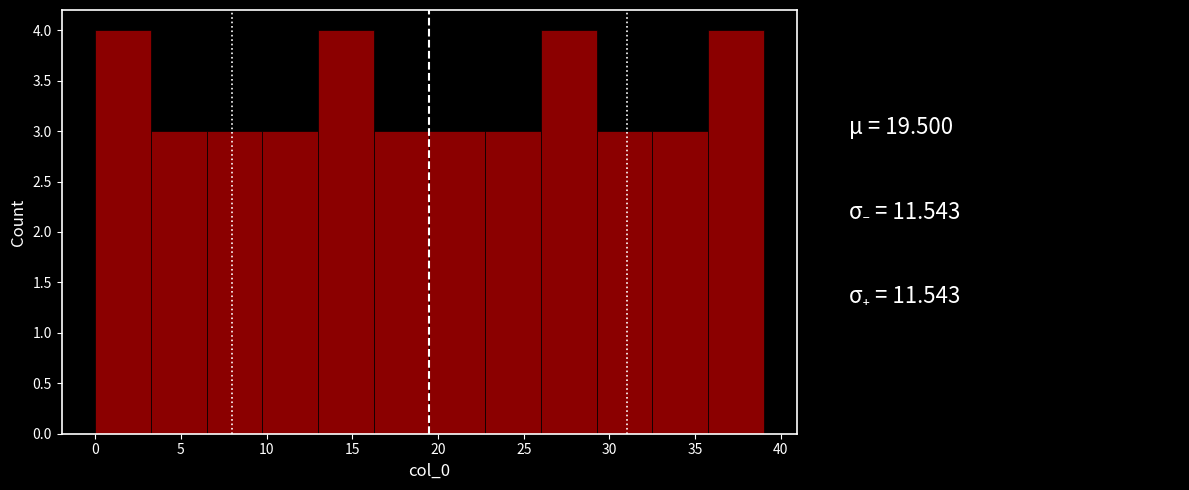

How tall is the bar that spans 3.25 to 6.50 on the x-axis? Neither the bar edges nor the heights are printed on the chart, so give them approximately, as read against the axes.

3